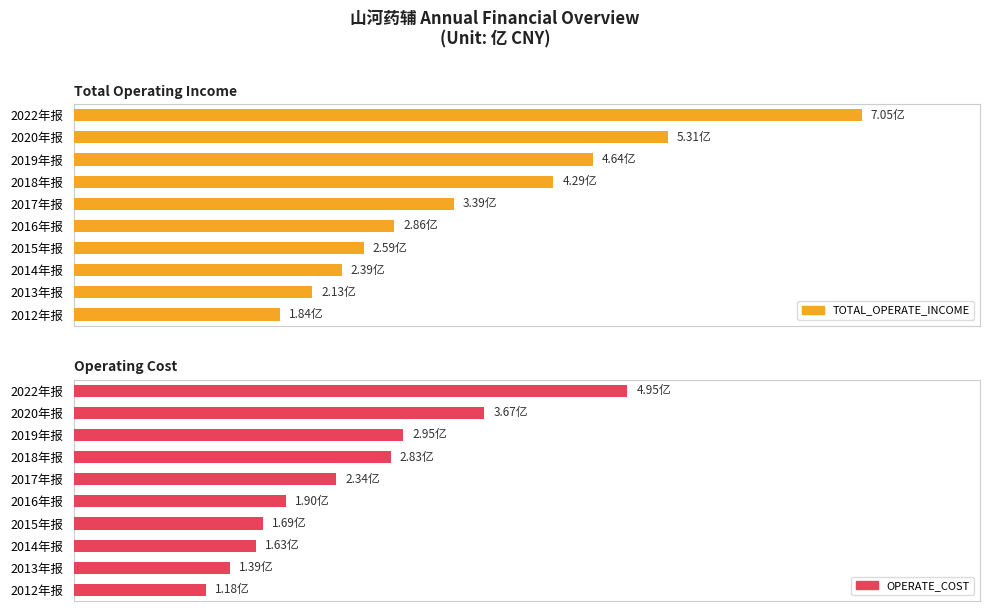

The value of TOTAL_OPERATE_INCOME at 2017年报 is 3.4. True or false?

True